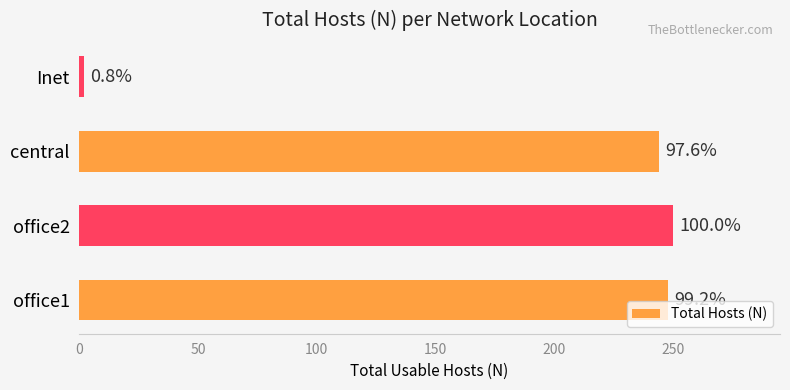

Are the bars horizontal?

Yes